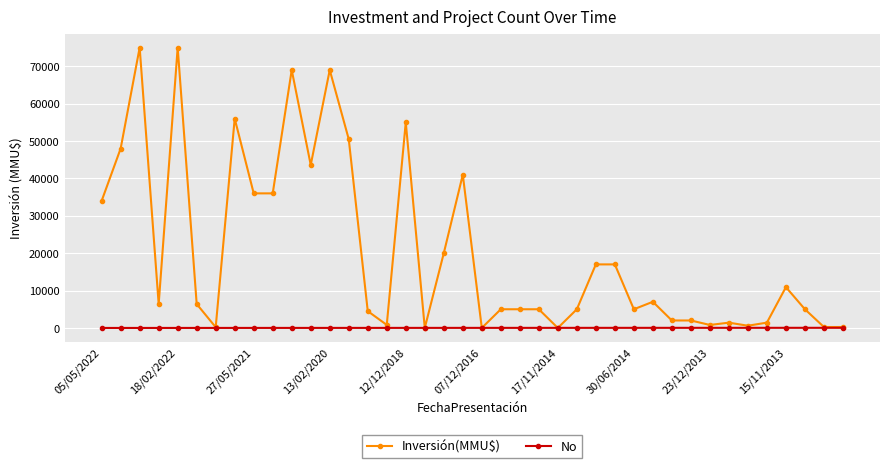

Which series has the largest range (max minus min)?

Inversión(MMU$)